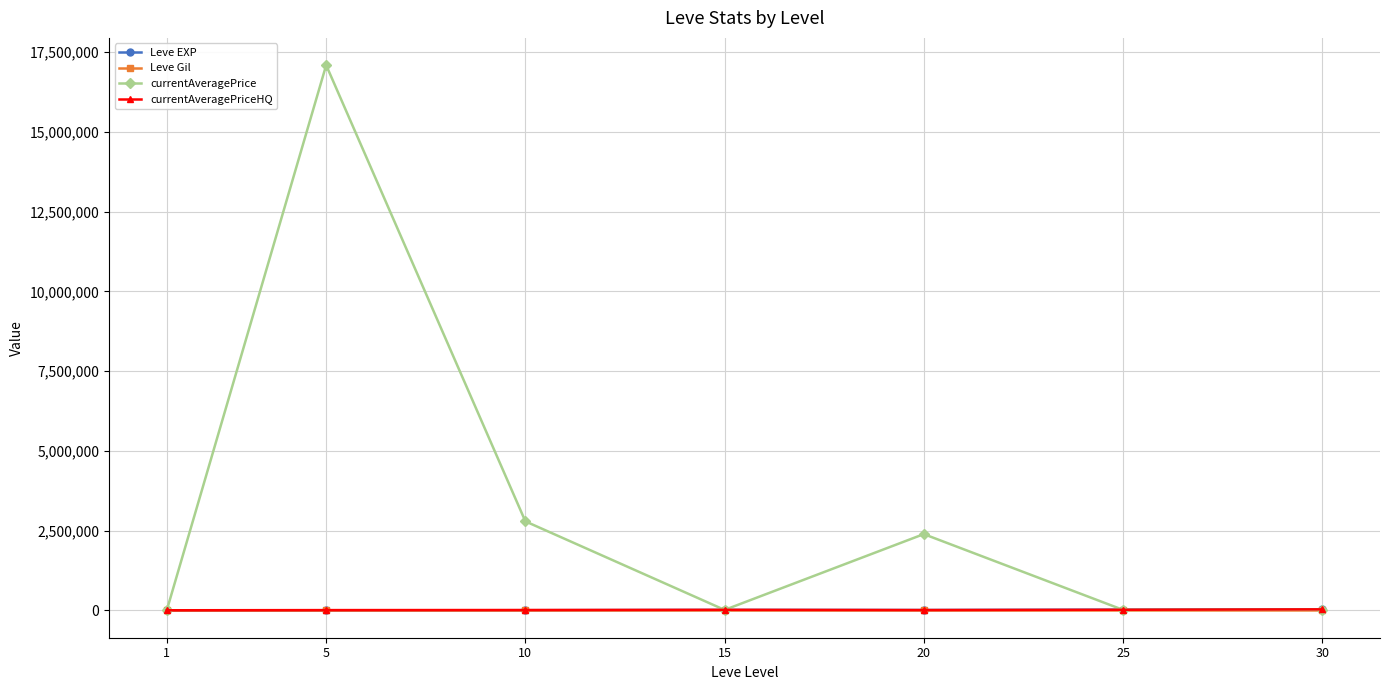

Which series has the widest spread of values?

currentAveragePrice